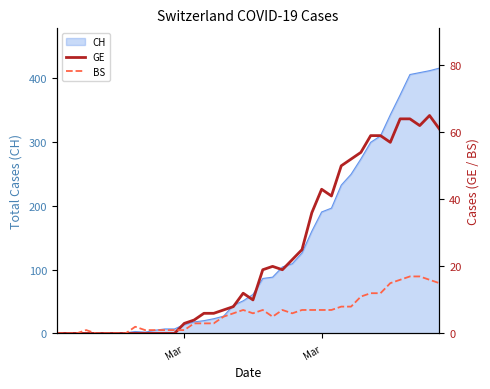

How many positive values does the BS series have?

33